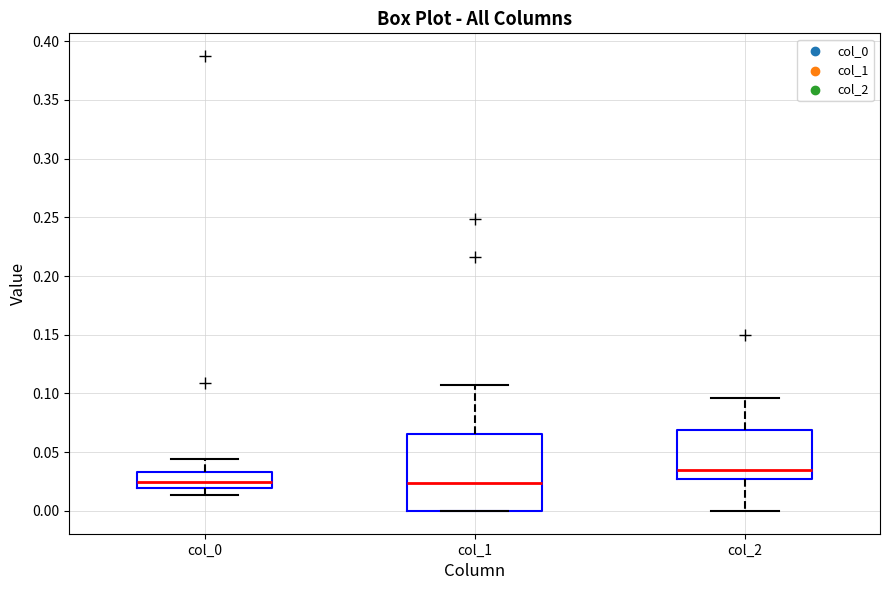

Reading left to right, transcribe this box plot: for each box, give where its median line is, the range the box spans, and where its two whiskers end, as read against the y-axis. The values are not printed on the chart, so give them approximately, as read against the axis.

col_0: median 0.025, box 0.020 to 0.035, whiskers 0.015 to 0.045
col_1: median 0.025, box 0.000 to 0.065, whiskers 0.000 to 0.110
col_2: median 0.035, box 0.030 to 0.070, whiskers 0.000 to 0.095